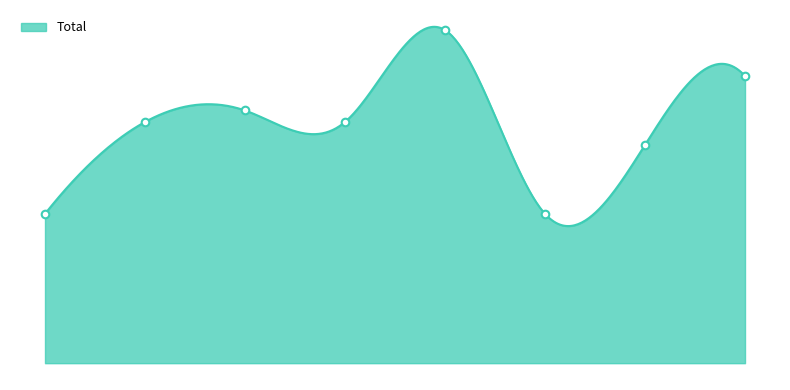

Is this an area chart (filled region under the line)?

Yes